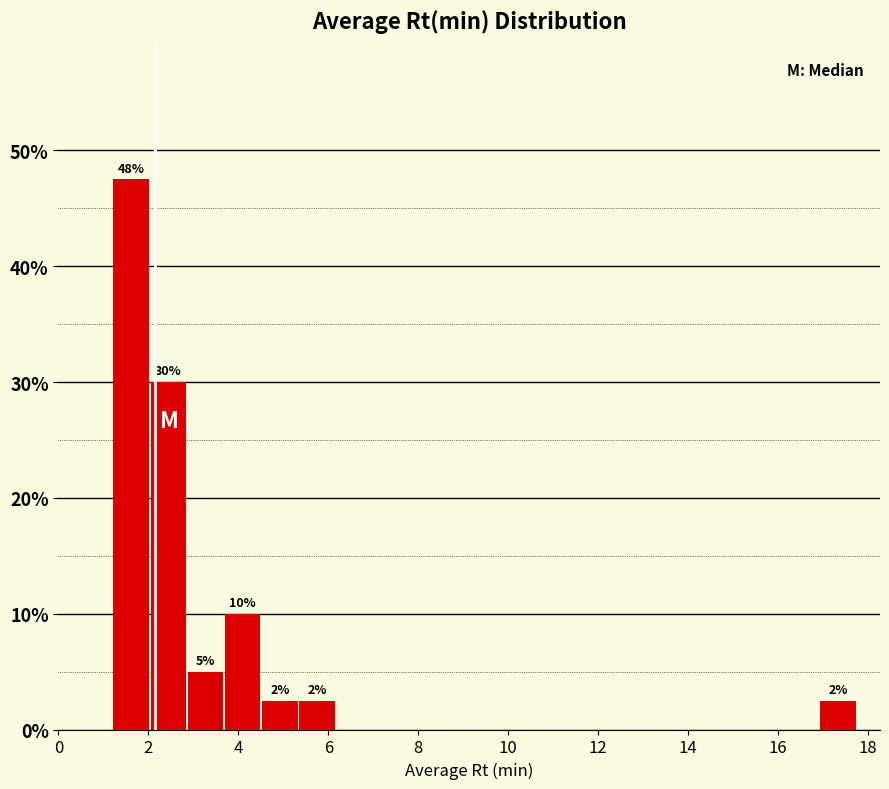

Over which range of the x-axis is the bar tallest?

1.2 to 2.0